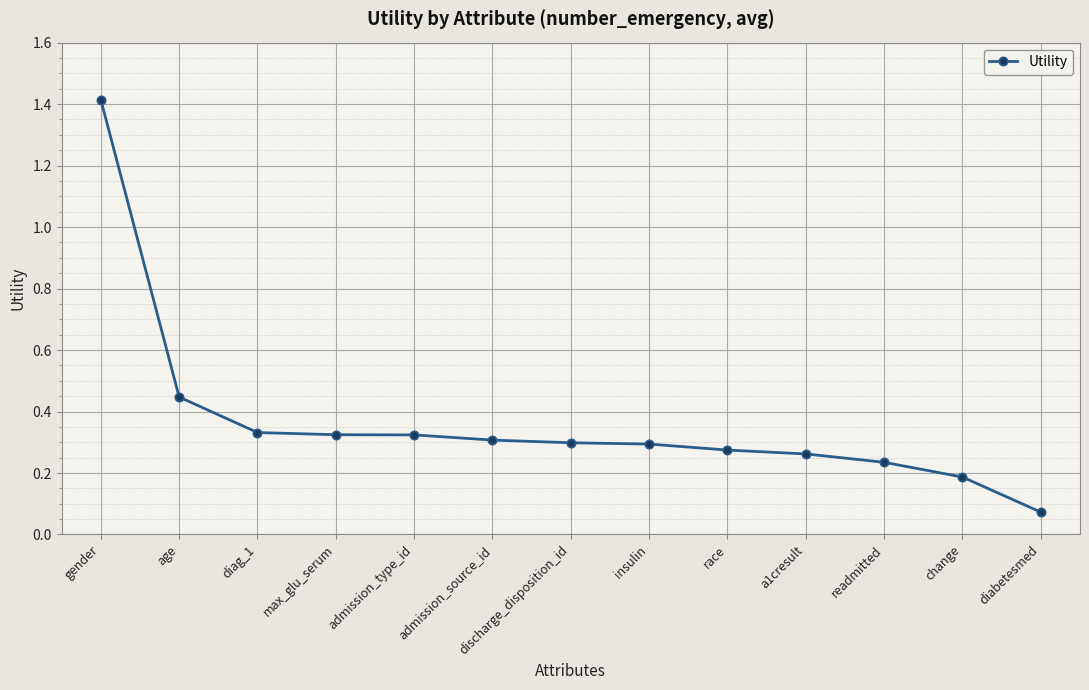

What is the change in value from max_glu_serum to diabetesmed?

-0.3